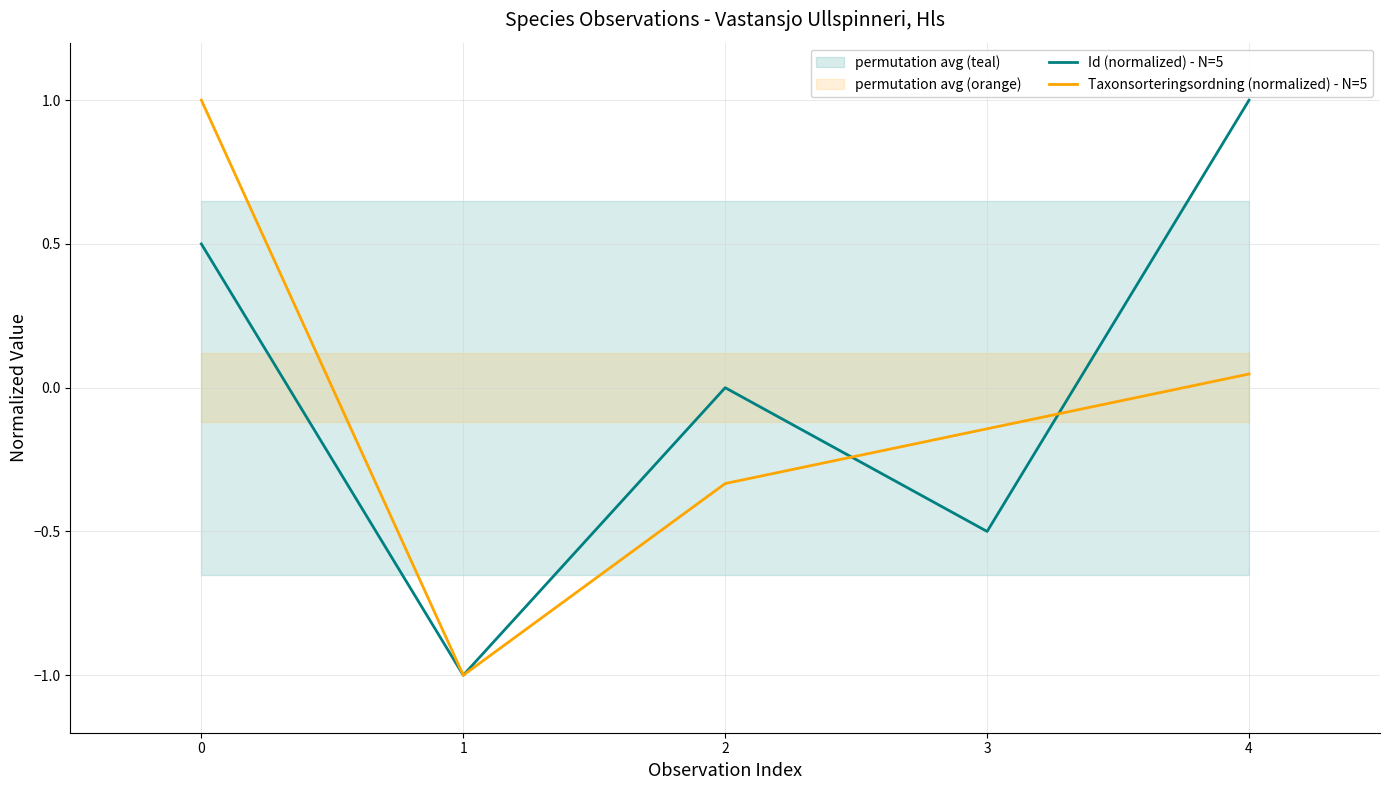

At how many categories does at least one series exceed 0?

2